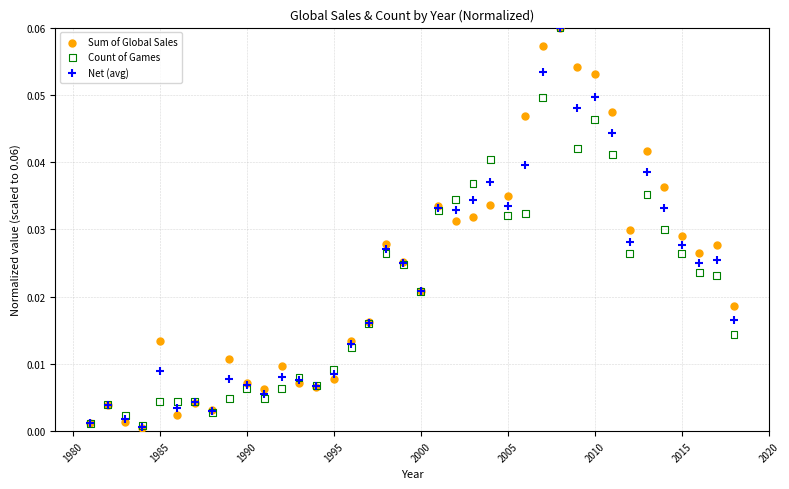

What are all the series names shown in the legend?

Sum of Global Sales, Count of Games, Net (avg)